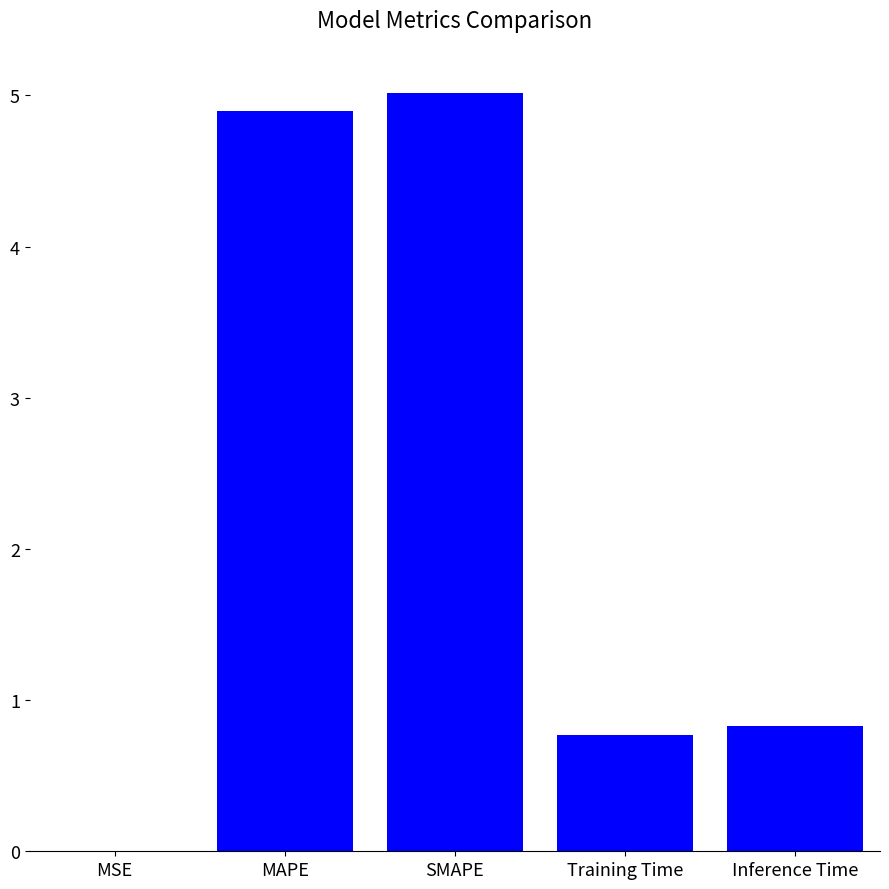

What is the change in value from MSE to Inference Time?

+0.8